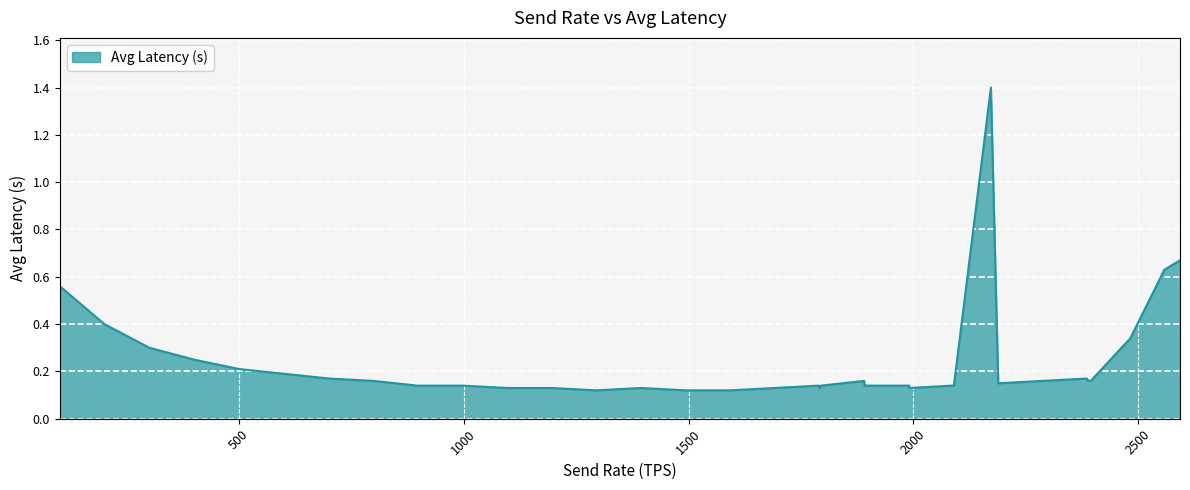

What is the greatest value displayed?

1.4